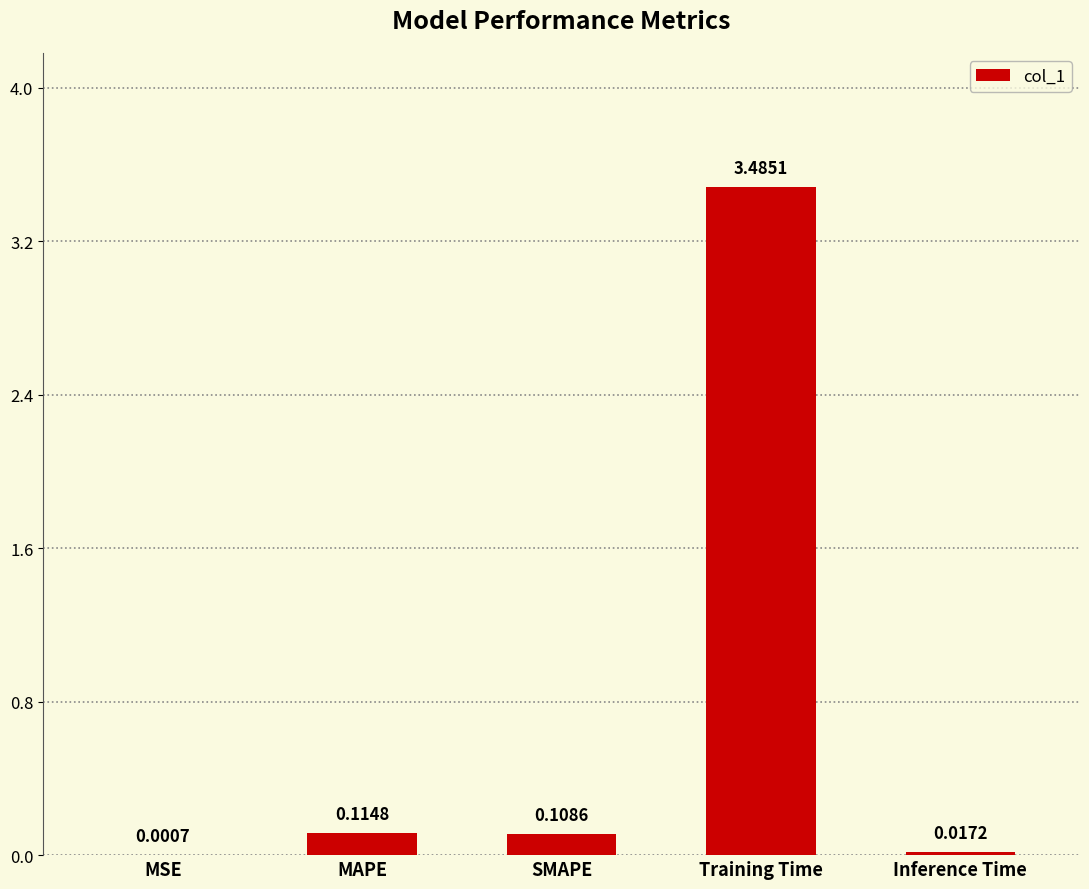

Are the bars grouped side by side (vs. stacked)?

No